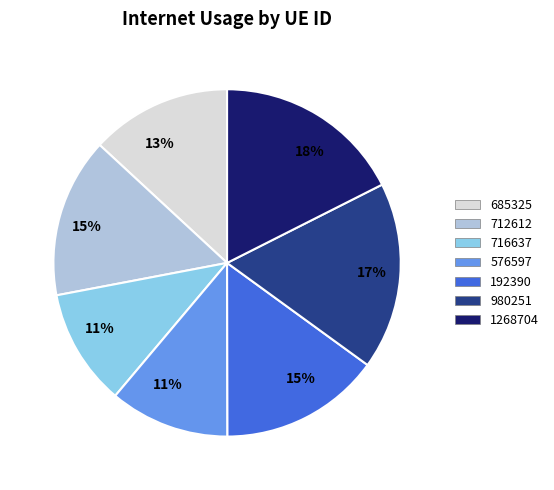

To the nearest percent, what is the average slice percentage?

14%